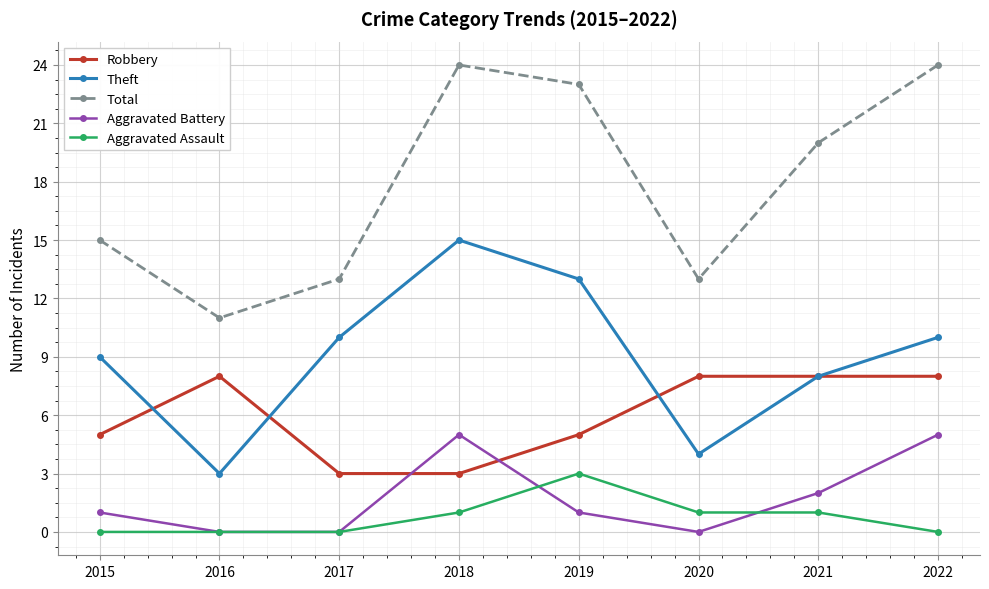

List the series in order of their peak value, lowest first.

Aggravated Assault, Aggravated Battery, Robbery, Theft, Total